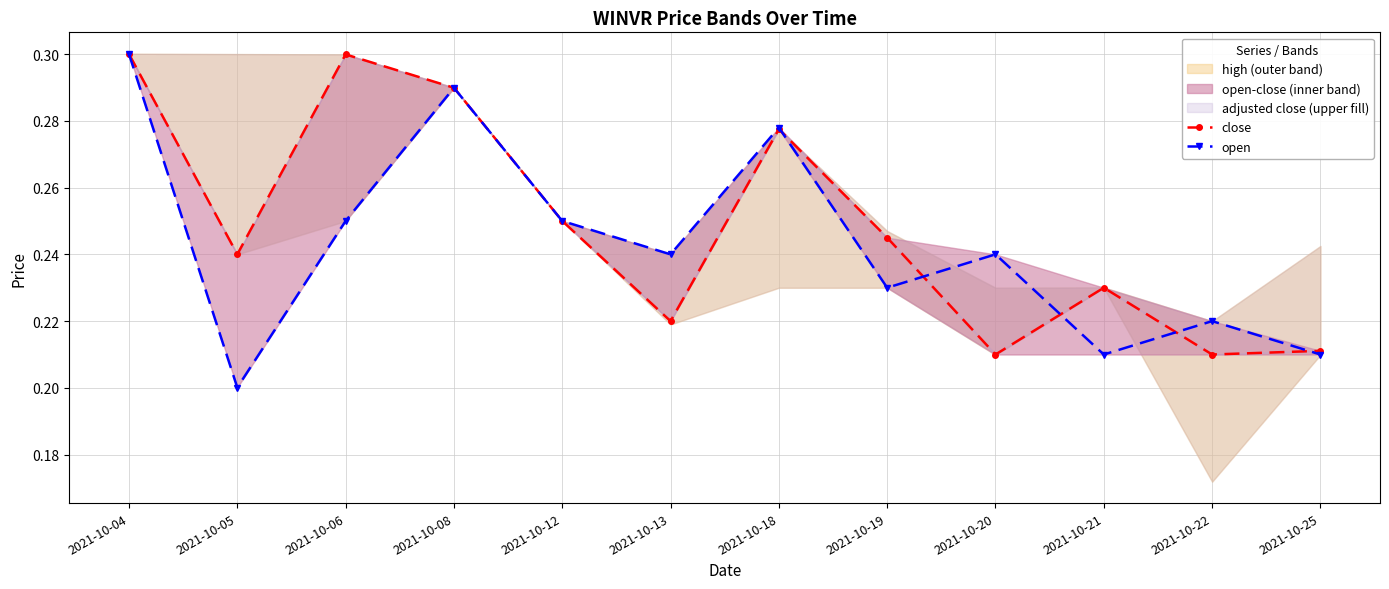

Which series ends up on top after the final intersection of open and close?

close